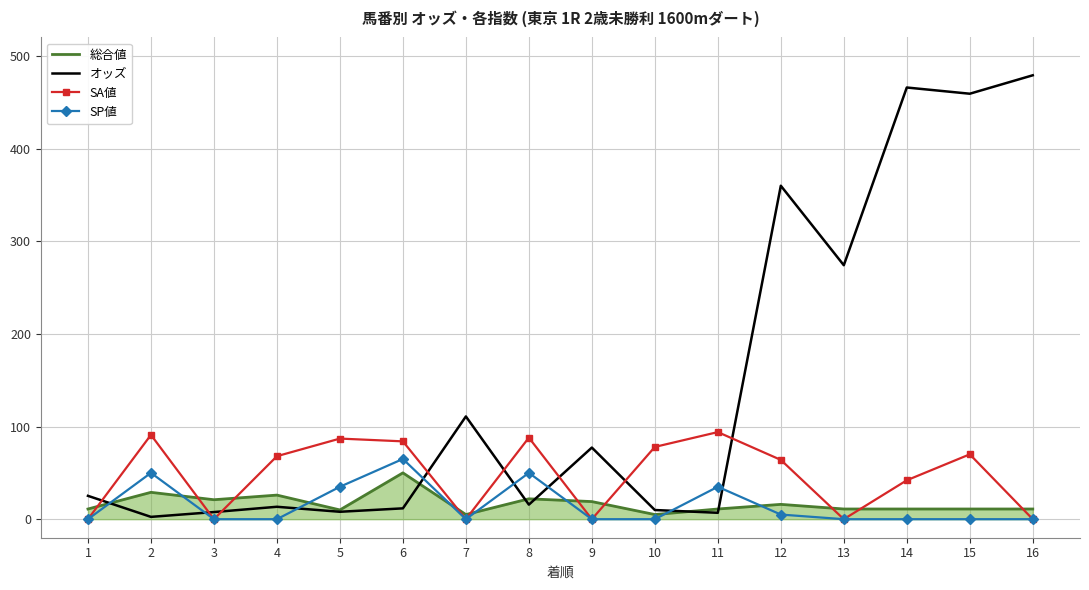

Where is the first local minimum for オッズ?

2